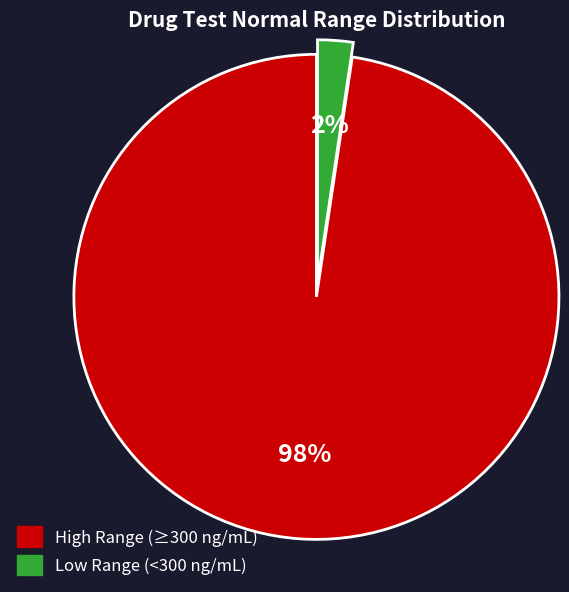

To the nearest percent, what is the average slice percentage?

50%